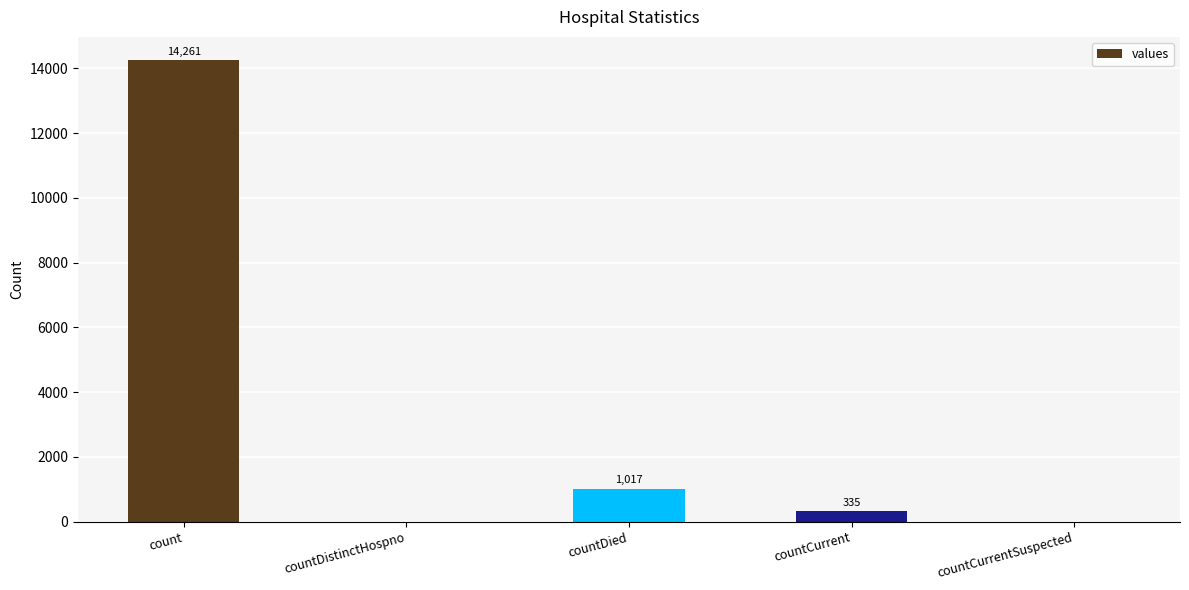

Which has a higher value, countCurrent or countDied?

countDied